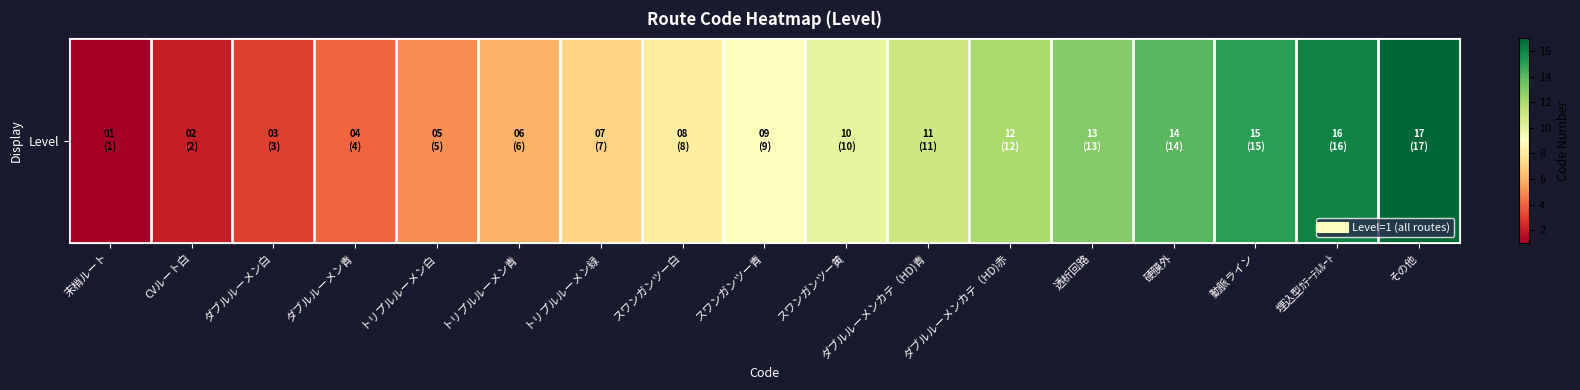

What is the difference between the maximum and minimum values?

16